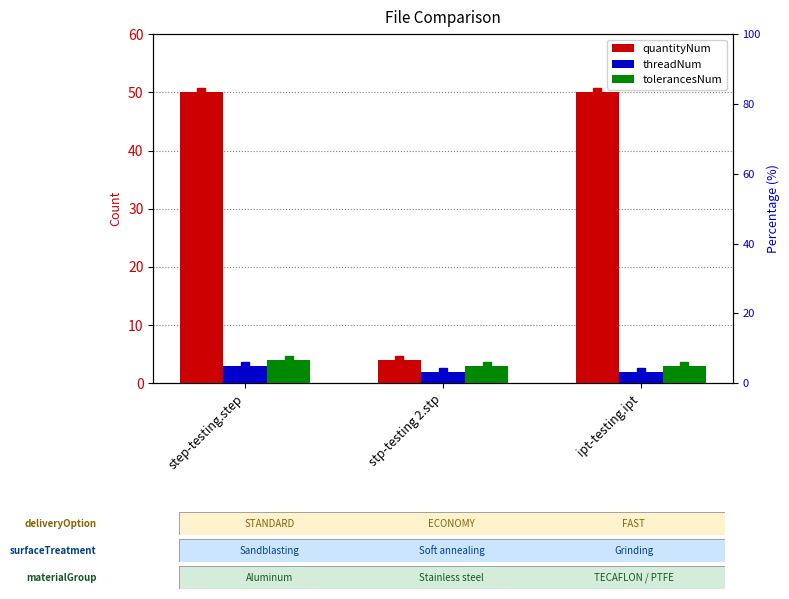

What is the value of the threadNum bar at the 2nd from the left?

2